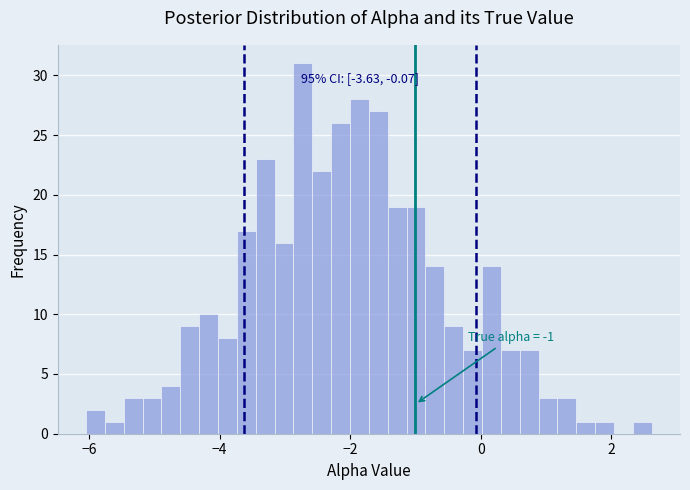

Read against the x-axis, roughly where is the centre of the tallest bar?

-2.8